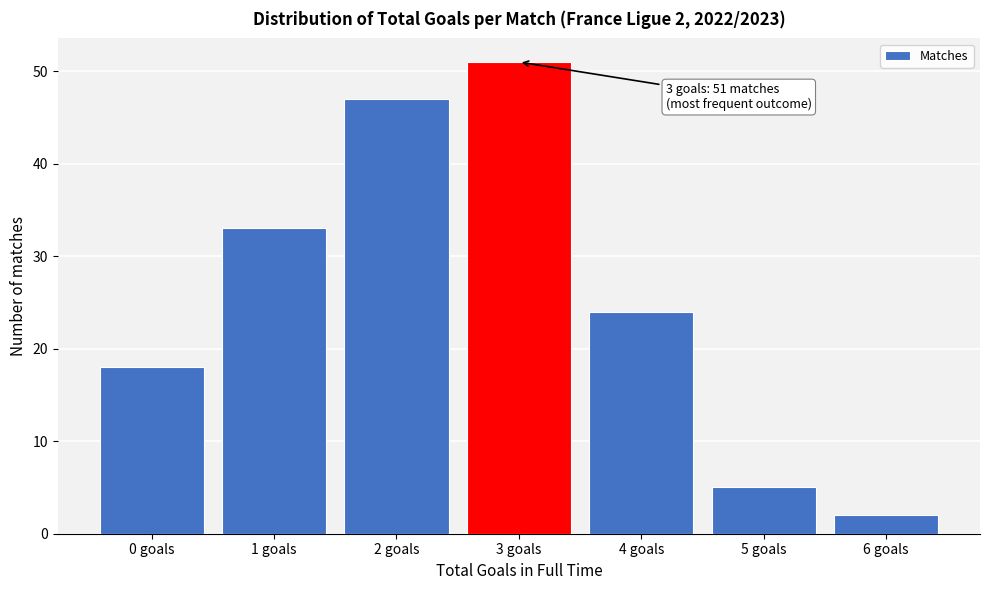

Reading left to right, list all the values displayed in this chart.

18	33	47	51	24	5	2